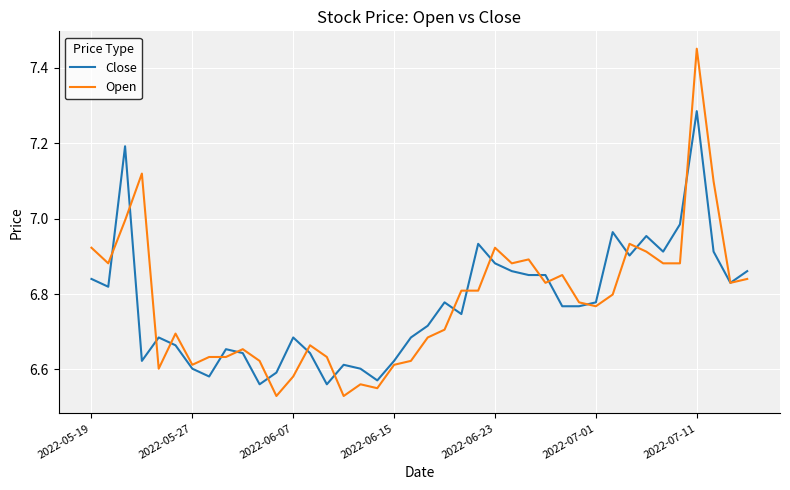

Which series has the largest range (max minus min)?

Open